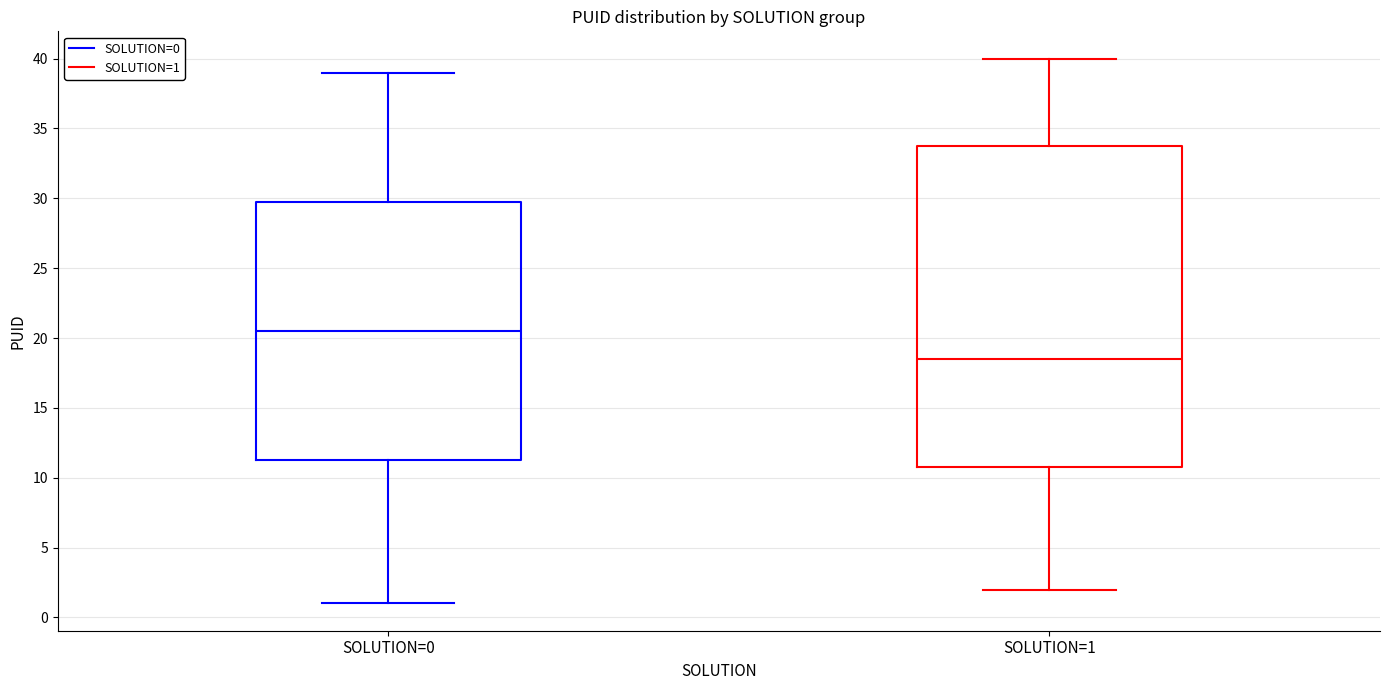

Where does the upper whisker of the box for SOLUTION=0 end on the y-axis? The values are not printed on the chart, so give them approximately, as read against the axis.

39.0